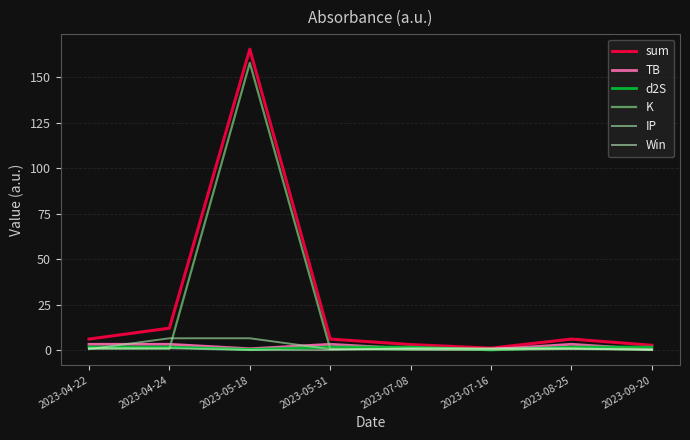

Which series has the widest spread of values?

sum